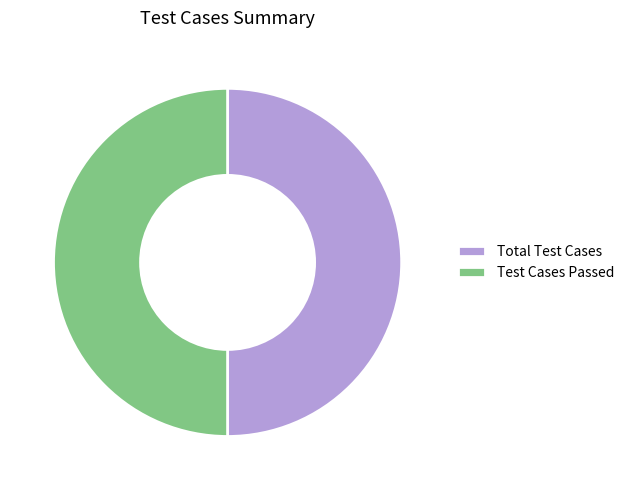

The Total Test Cases slice represents 50% of the pie. True or false?

True